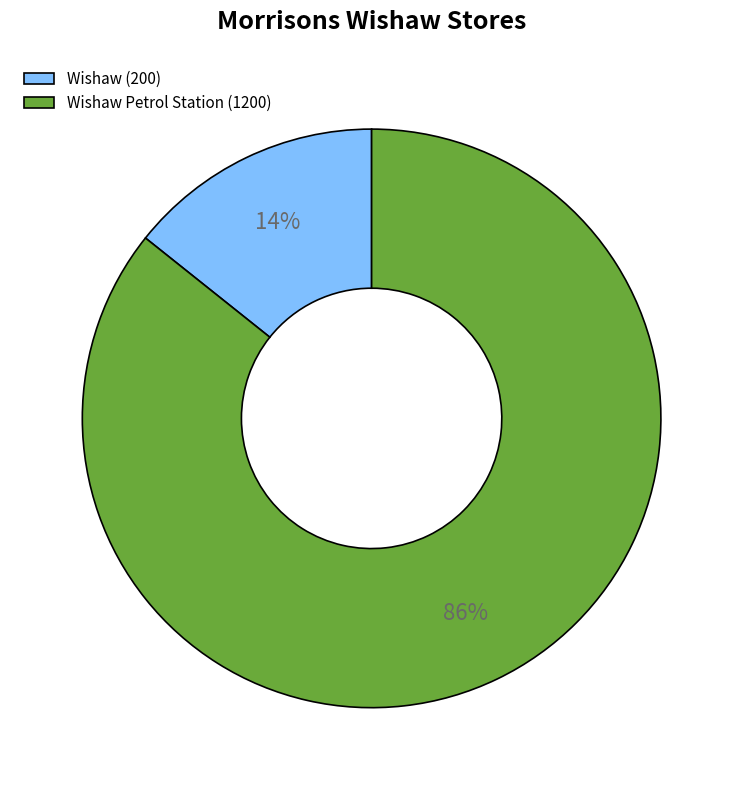

What is the majority slice?

Wishaw Petrol Station (1200)